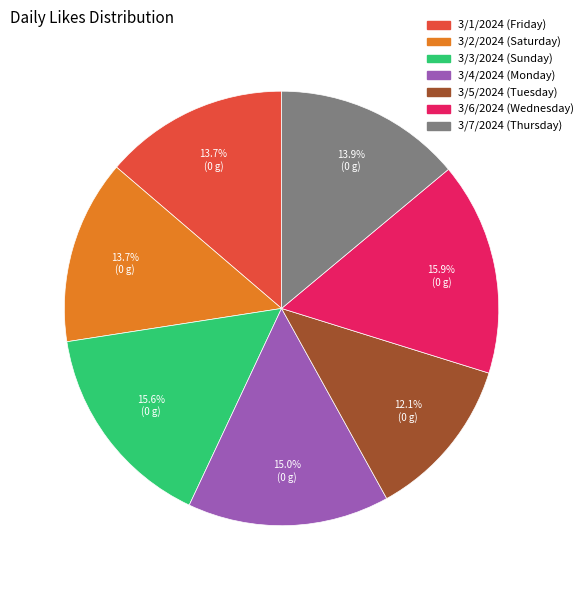

To the nearest percent, what is the difference between the largest and smallest slice percentages?

4%